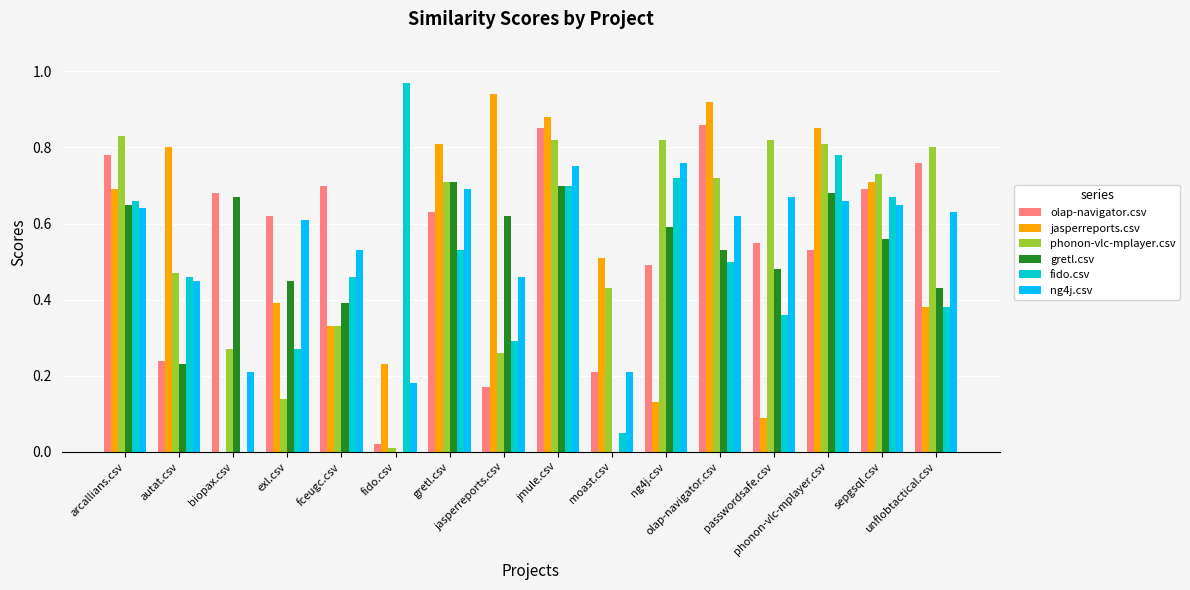

Reading left to right, extract all data points from this chart.

olap-navigator.csv: arcallians.csv=0.8	autat.csv=0.2	biopax.csv=0.7	exl.csv=0.6	fceugc.csv=0.7	fido.csv=0.0	gretl.csv=0.6	jasperreports.csv=0.2	jmule.csv=0.8	moast.csv=0.2	ng4j.csv=0.5	olap-navigator.csv=0.9	passwordsafe.csv=0.6	phonon-vlc-mplayer.csv=0.5	sepgsql.csv=0.7	unflobtactical.csv=0.8
jasperreports.csv: arcallians.csv=0.7	autat.csv=0.8	biopax.csv=0.0	exl.csv=0.4	fceugc.csv=0.3	fido.csv=0.2	gretl.csv=0.8	jasperreports.csv=0.9	jmule.csv=0.9	moast.csv=0.5	ng4j.csv=0.1	olap-navigator.csv=0.9	passwordsafe.csv=0.1	phonon-vlc-mplayer.csv=0.8	sepgsql.csv=0.7	unflobtactical.csv=0.4
phonon-vlc-mplayer.csv: arcallians.csv=0.8	autat.csv=0.5	biopax.csv=0.3	exl.csv=0.1	fceugc.csv=0.3	fido.csv=0.0	gretl.csv=0.7	jasperreports.csv=0.3	jmule.csv=0.8	moast.csv=0.4	ng4j.csv=0.8	olap-navigator.csv=0.7	passwordsafe.csv=0.8	phonon-vlc-mplayer.csv=0.8	sepgsql.csv=0.7	unflobtactical.csv=0.8
gretl.csv: arcallians.csv=0.7	autat.csv=0.2	biopax.csv=0.7	exl.csv=0.5	fceugc.csv=0.4	fido.csv=0.0	gretl.csv=0.7	jasperreports.csv=0.6	jmule.csv=0.7	moast.csv=0.0	ng4j.csv=0.6	olap-navigator.csv=0.5	passwordsafe.csv=0.5	phonon-vlc-mplayer.csv=0.7	sepgsql.csv=0.6	unflobtactical.csv=0.4
fido.csv: arcallians.csv=0.7	autat.csv=0.5	biopax.csv=0.0	exl.csv=0.3	fceugc.csv=0.5	fido.csv=1.0	gretl.csv=0.5	jasperreports.csv=0.3	jmule.csv=0.7	moast.csv=0.1	ng4j.csv=0.7	olap-navigator.csv=0.5	passwordsafe.csv=0.4	phonon-vlc-mplayer.csv=0.8	sepgsql.csv=0.7	unflobtactical.csv=0.4
ng4j.csv: arcallians.csv=0.6	autat.csv=0.5	biopax.csv=0.2	exl.csv=0.6	fceugc.csv=0.5	fido.csv=0.2	gretl.csv=0.7	jasperreports.csv=0.5	jmule.csv=0.8	moast.csv=0.2	ng4j.csv=0.8	olap-navigator.csv=0.6	passwordsafe.csv=0.7	phonon-vlc-mplayer.csv=0.7	sepgsql.csv=0.7	unflobtactical.csv=0.6